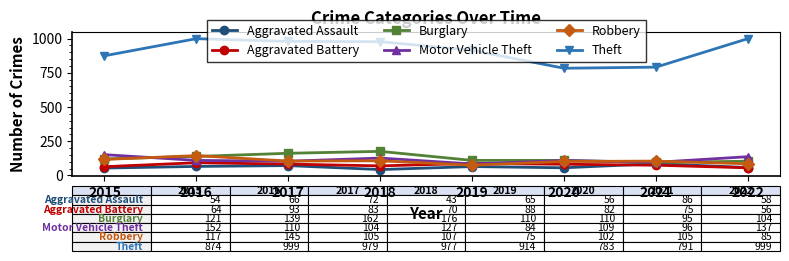

What is the greatest value displayed?

999